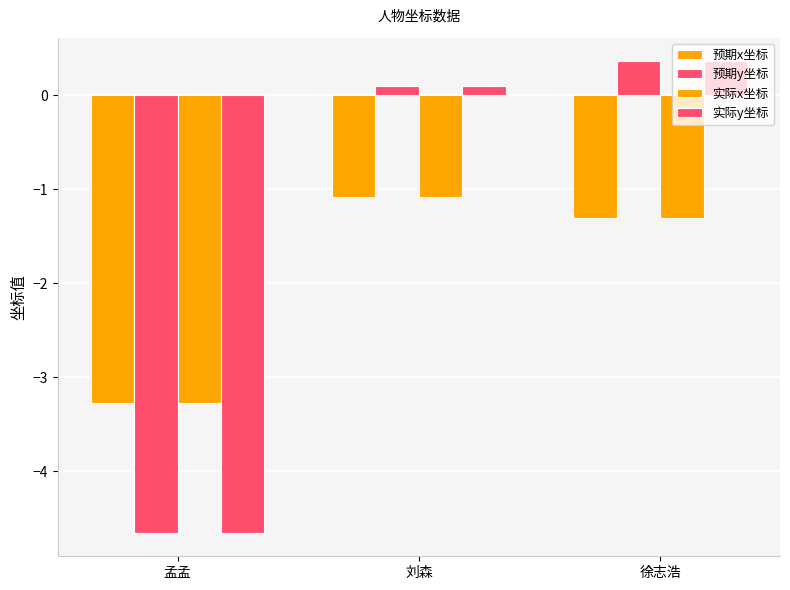

Reading left to right, what are all the values shown in this chart?

预期x坐标: 孟孟=-3.3	刘森=-1.1	徐志浩=-1.3
预期y坐标: 孟孟=-4.7	刘森=0.1	徐志浩=0.4
实际x坐标: 孟孟=-3.3	刘森=-1.1	徐志浩=-1.3
实际y坐标: 孟孟=-4.7	刘森=0.1	徐志浩=0.4